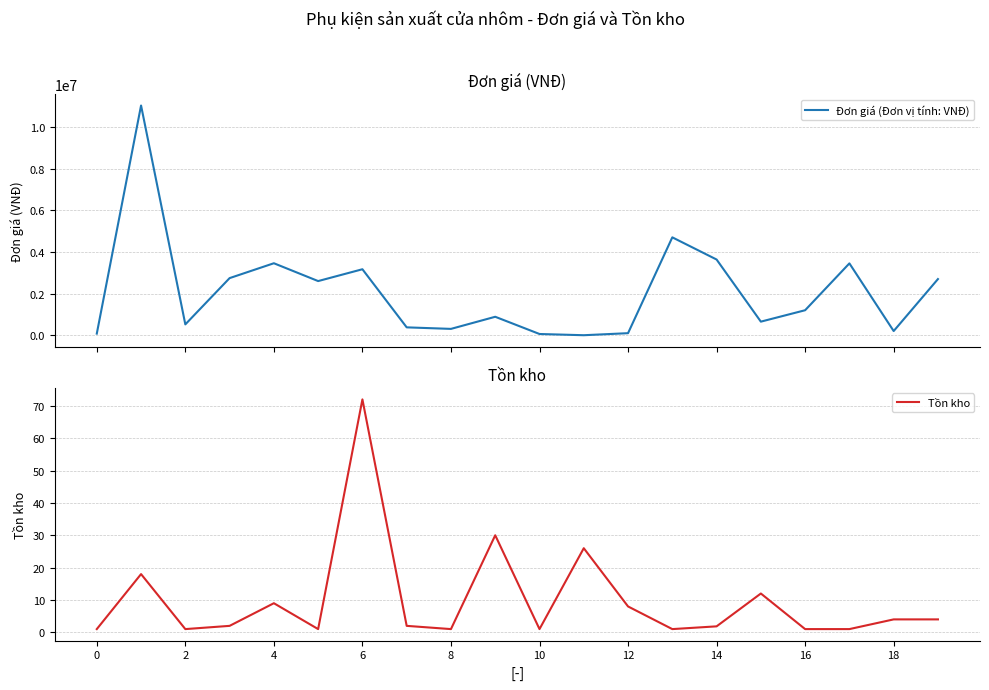

Rank the series by their maximum value, from highest to lowest.

Đơn giá (Đơn vị tính: VNĐ), Tồn kho